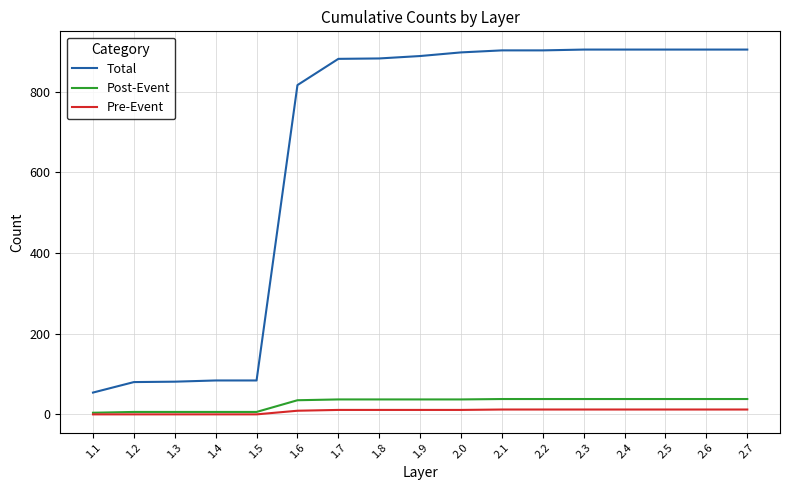

Which series has the largest total across all categories?

Total